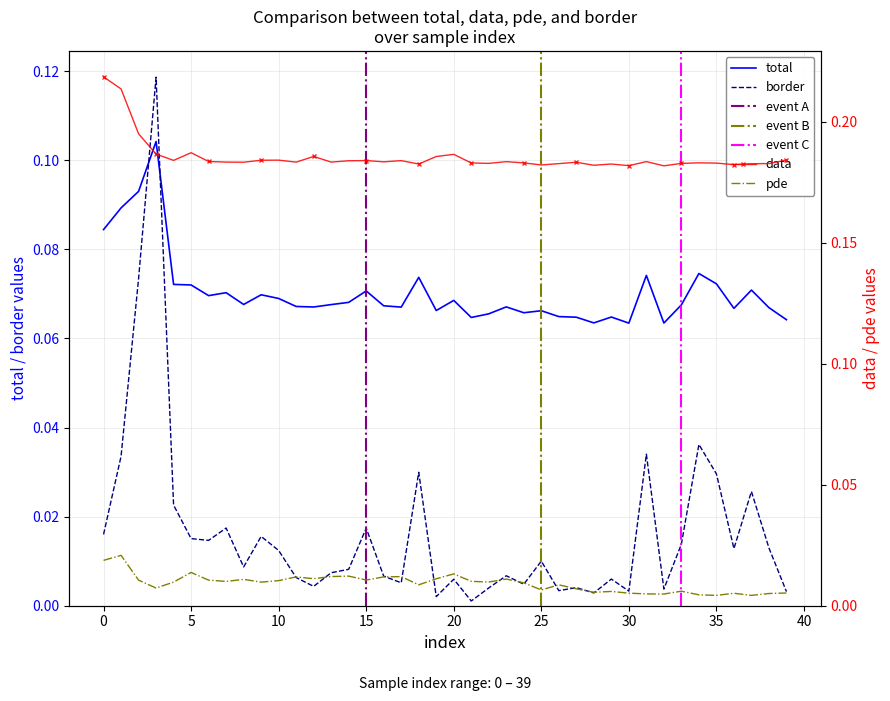

Reading left to right, what are all the values shown in this chart?

total: 0.1	0.1	0.1	0.1	0.1	0.1	0.1	0.1	0.1	0.1	0.1	0.1	0.1	0.1	0.1	0.1	0.1	0.1	0.1	0.1	0.1	0.1	0.1	0.1	0.1	0.1	0.1	0.1	0.1	0.1	0.1	0.1	0.1	0.1	0.1	0.1	0.1	0.1	0.1	0.1
pde: 0.0	0.0	0.0	0.0	0.0	0.0	0.0	0.0	0.0	0.0	0.0	0.0	0.0	0.0	0.0	0.0	0.0	0.0	0.0	0.0	0.0	0.0	0.0	0.0	0.0	0.0	0.0	0.0	0.0	0.0	0.0	0.0	0.0	0.0	0.0	0.0	0.0	0.0	0.0	0.0
border: 0.0	0.0	0.1	0.1	0.0	0.0	0.0	0.0	0.0	0.0	0.0	0.0	0.0	0.0	0.0	0.0	0.0	0.0	0.0	0.0	0.0	0.0	0.0	0.0	0.0	0.0	0.0	0.0	0.0	0.0	0.0	0.0	0.0	0.0	0.0	0.0	0.0	0.0	0.0	0.0
data: 0.2	0.2	0.2	0.2	0.2	0.2	0.2	0.2	0.2	0.2	0.2	0.2	0.2	0.2	0.2	0.2	0.2	0.2	0.2	0.2	0.2	0.2	0.2	0.2	0.2	0.2	0.2	0.2	0.2	0.2	0.2	0.2	0.2	0.2	0.2	0.2	0.2	0.2	0.2	0.2